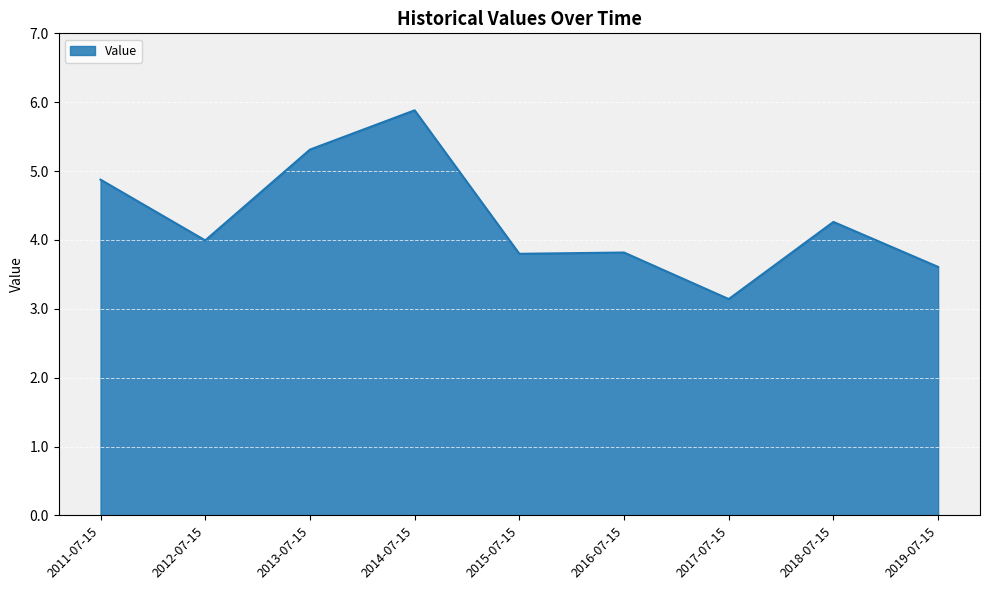

What is the smallest value displayed?

3.1